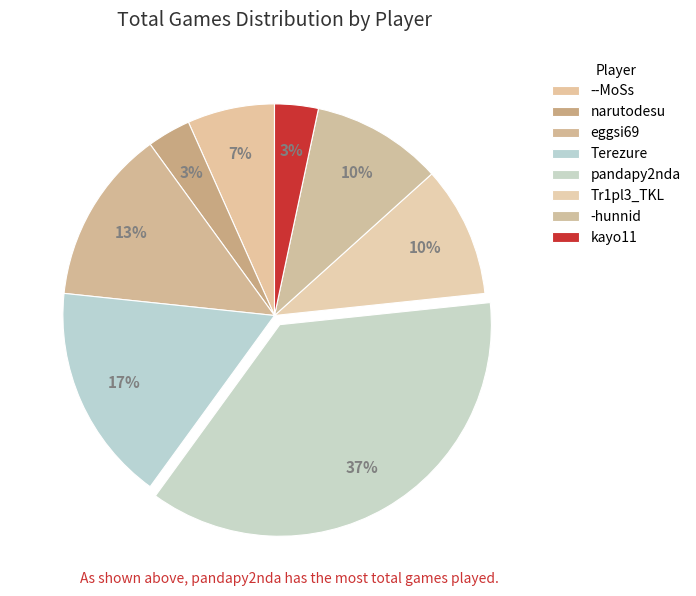

Count the number of slices in the pie.

8